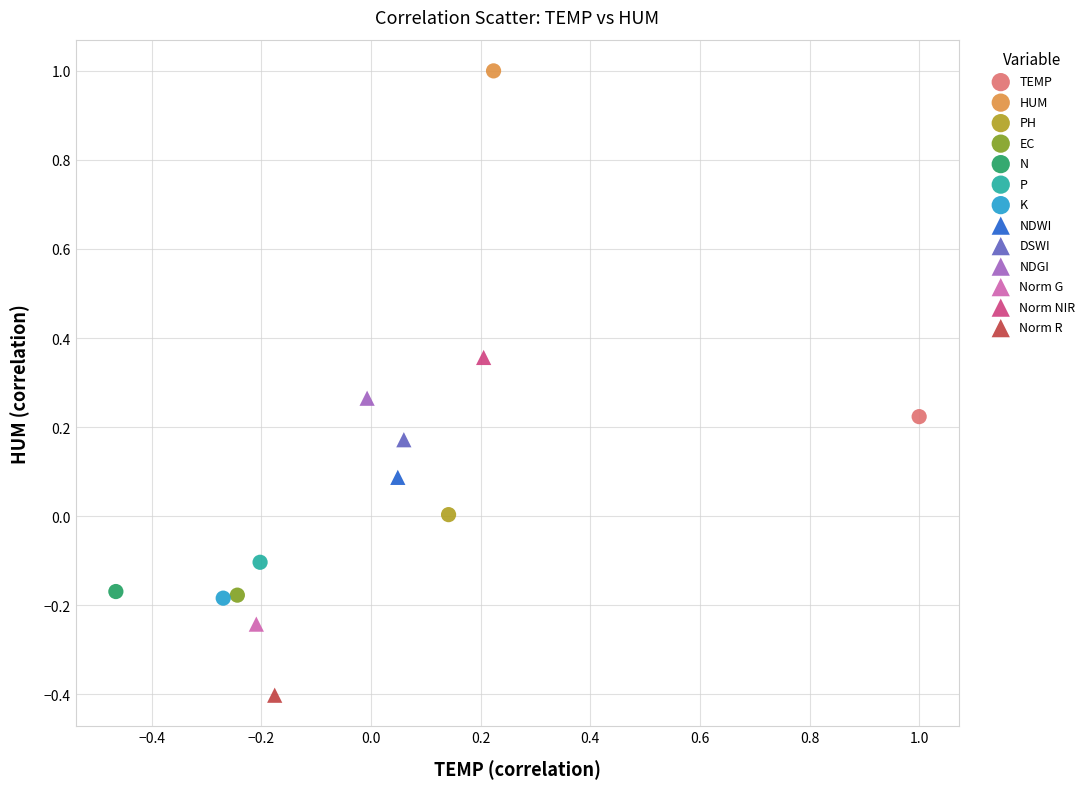

What are all the series names shown in the legend?

TEMP, HUM, PH, EC, N, P, K, NDWI, DSWI, NDGI, Norm G, Norm NIR, Norm R